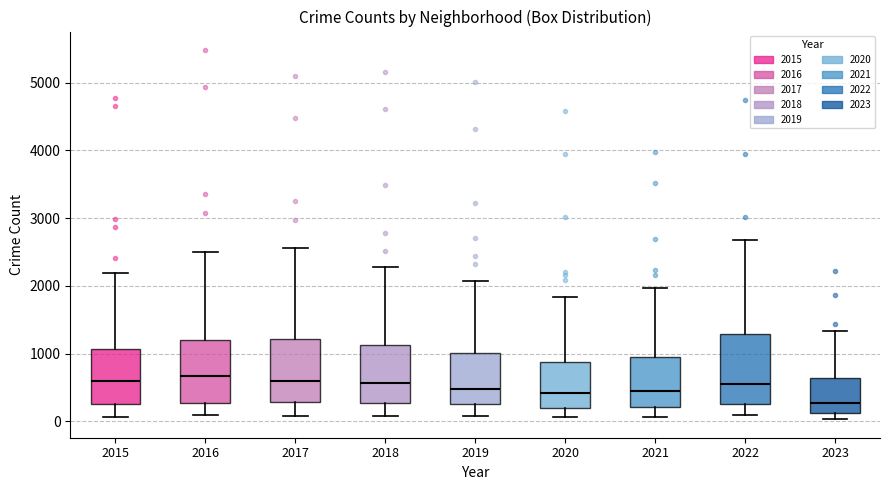

Reading left to right, transcribe this box plot: for each box, give where its median line is, the range the box spans, and where its two whiskers end, as read against the y-axis. The values are not printed on the chart, so give them approximately, as read against the axis.

2015: median 600, box 300 to 1100, whiskers 100 to 2200
2016: median 700, box 300 to 1200, whiskers 100 to 2500
2017: median 600, box 300 to 1200, whiskers 100 to 2600
2018: median 600, box 300 to 1100, whiskers 100 to 2300
2019: median 500, box 300 to 1000, whiskers 100 to 2100
2020: median 400, box 200 to 900, whiskers 100 to 1800
2021: median 500, box 200 to 900, whiskers 100 to 2000
2022: median 600, box 300 to 1300, whiskers 100 to 2700
2023: median 300, box 100 to 600, whiskers 0 to 1300